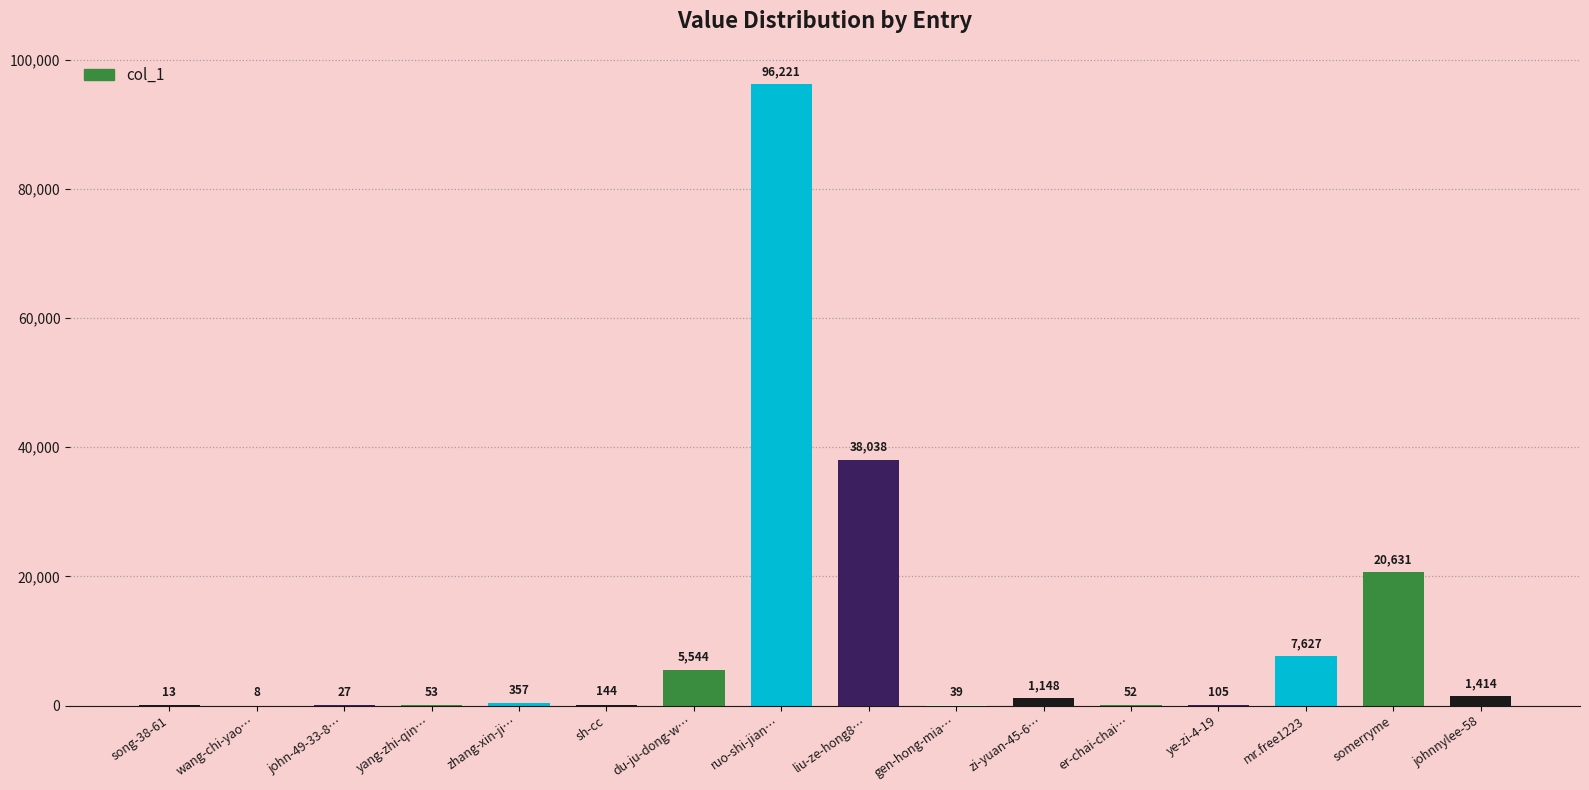

The chart shows a value of 1414 at johnnylee-58. True or false?

True